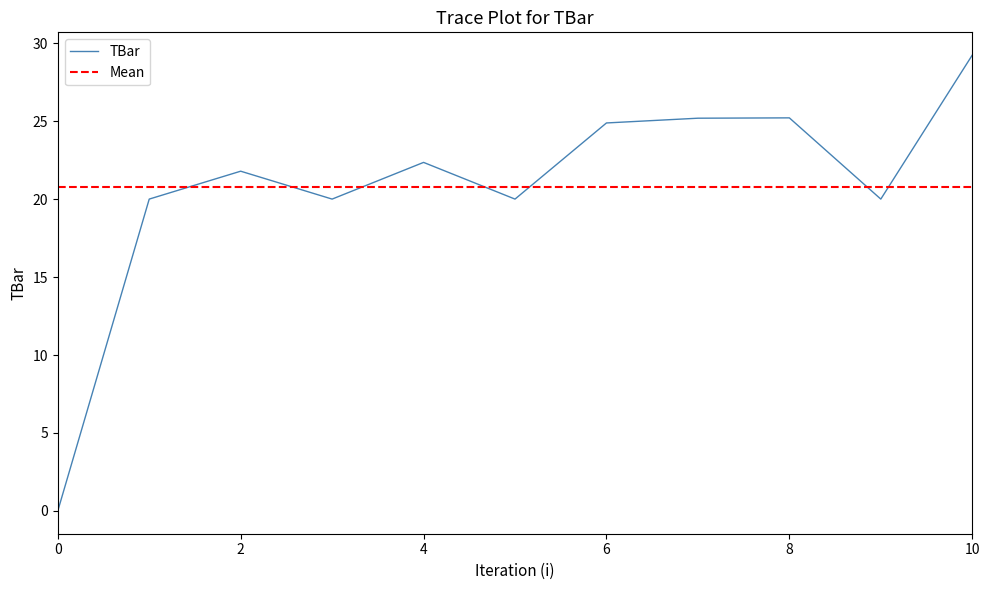

Reading left to right, extract all data points from this chart.

0.0	20.0	21.8	20.0	22.4	20.0	24.9	25.2	25.2	20.0	29.2